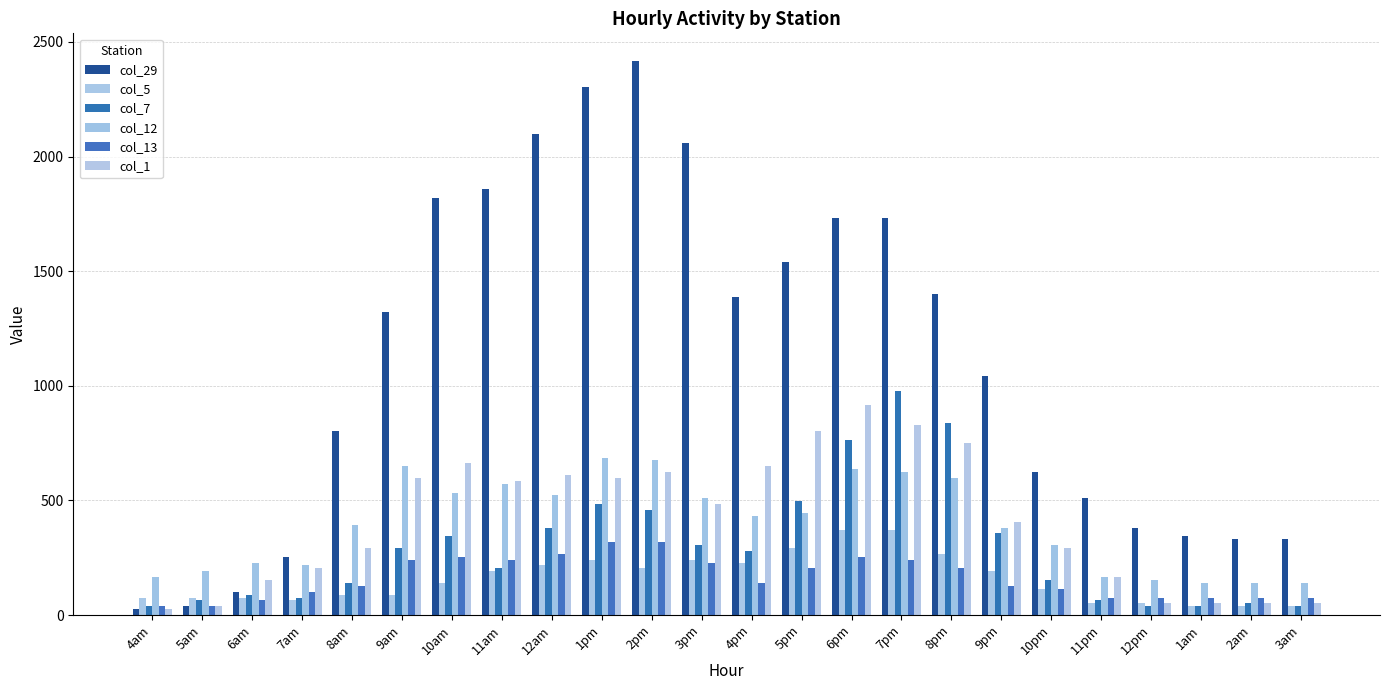

How many data points in col_1 are above 483?

12